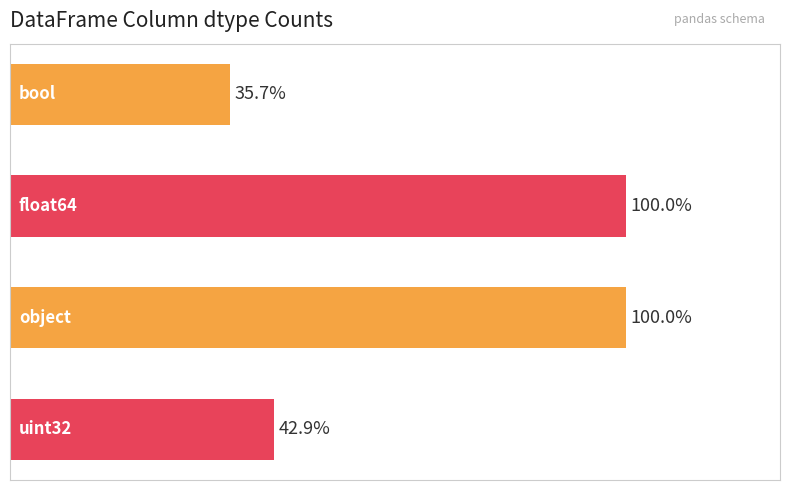

Are the bars grouped side by side (vs. stacked)?

No